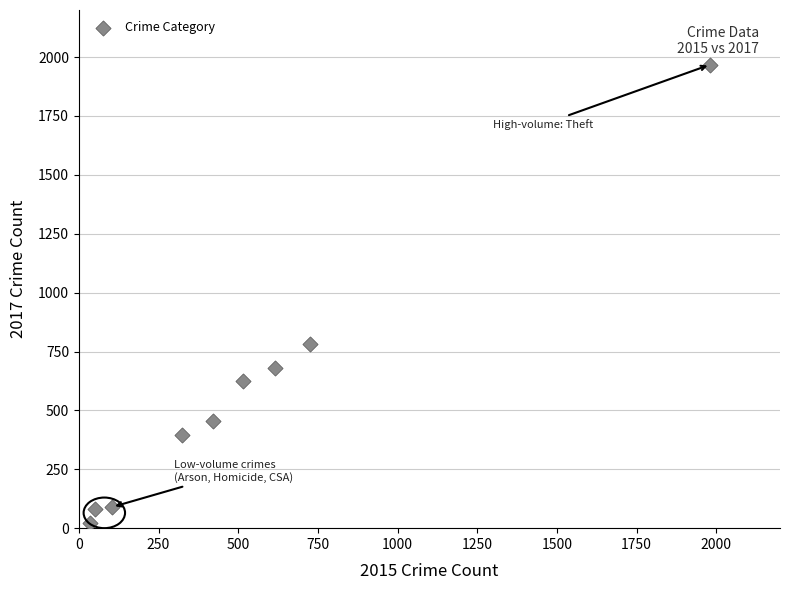

What is the average X value?

530